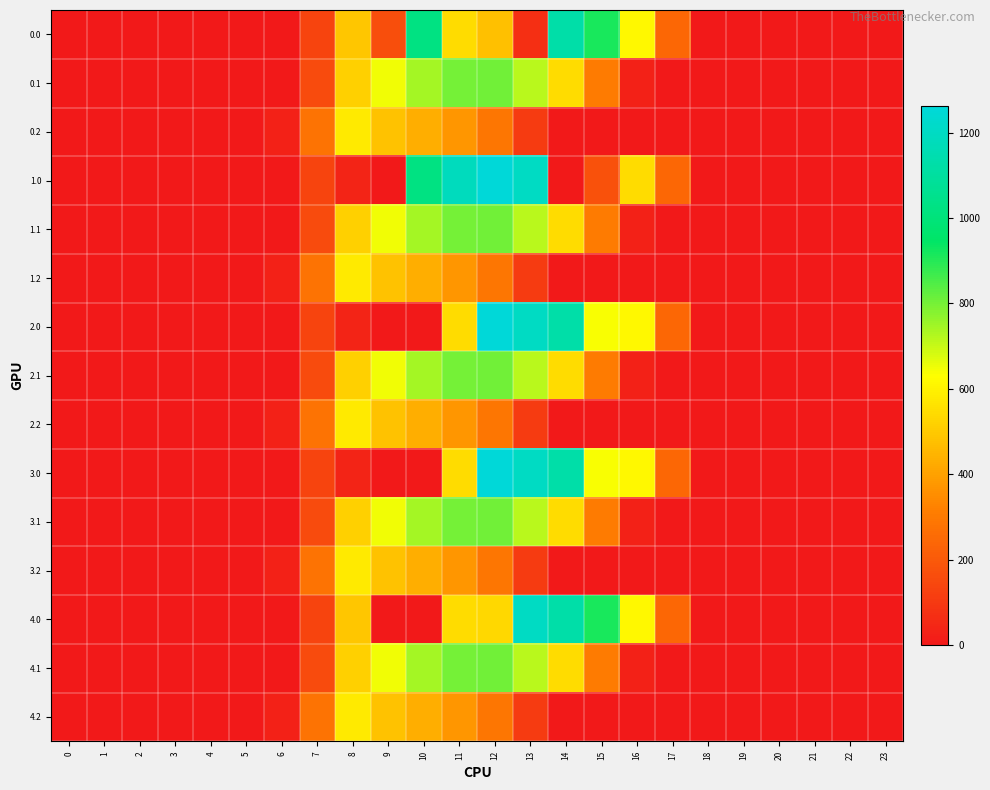

Reading right to left, extract all data points from this chart.

0.0: 23=0.0	22=0.0	21=0.0	20=0.0	19=0.0	18=0.0	17=243.5	16=613.0	15=911.8	14=1128.6	13=70.2	12=477.2	11=544.3	10=1023.2	9=164.3	8=489.3	7=134.3	6=0.0	5=0.0	4=0.0	3=0.0	2=0.0	1=0.0	0=0.0
0.1: 23=0.0	22=0.0	21=0.0	20=0.0	19=0.0	18=0.0	17=0.0	16=26.8	15=301.4	14=544.1	13=715.3	12=805.5	11=800.2	10=742.1	9=646.9	8=514.8	7=153.2	6=0.0	5=0.0	4=0.0	3=0.0	2=0.0	1=0.0	0=0.0
0.2: 23=0.0	22=0.0	21=0.0	20=0.0	19=0.0	18=0.0	17=0.0	16=0.0	15=0.0	14=0.0	13=107.8	12=289.5	11=374.4	10=430.5	9=480.7	8=576.6	7=276.9	6=29.3	5=0.0	4=0.0	3=0.0	2=0.0	1=0.0	0=0.0
1.0: 23=0.0	22=0.0	21=0.0	20=0.0	19=0.0	18=0.0	17=243.5	16=545.4	15=172.8	14=0.3	13=1199.2	12=1260.9	11=1185.2	10=1023.2	9=0.0	8=35.0	7=134.3	6=0.0	5=0.0	4=0.0	3=0.0	2=0.0	1=0.0	0=0.0
1.1: 23=0.0	22=0.0	21=0.0	20=0.0	19=0.0	18=0.0	17=0.0	16=26.8	15=301.4	14=542.8	13=715.3	12=806.9	11=800.2	10=742.1	9=646.9	8=514.8	7=153.2	6=0.0	5=0.0	4=0.0	3=0.0	2=0.0	1=0.0	0=0.0
1.2: 23=0.0	22=0.0	21=0.0	20=0.0	19=0.0	18=0.0	17=0.0	16=0.0	15=0.0	14=0.0	13=107.8	12=289.5	11=374.4	10=430.5	9=480.7	8=576.6	7=276.9	6=29.3	5=0.0	4=0.0	3=0.0	2=0.0	1=0.0	0=0.0
2.0: 23=0.0	22=0.0	21=0.0	20=0.0	19=0.0	18=0.0	17=243.5	16=613.0	15=640.2	14=1128.6	13=1199.2	12=1261.6	11=544.3	10=0.0	9=0.0	8=35.0	7=134.3	6=0.0	5=0.0	4=0.0	3=0.0	2=0.0	1=0.0	0=0.0
2.1: 23=0.0	22=0.0	21=0.0	20=0.0	19=0.0	18=0.0	17=0.0	16=26.8	15=301.4	14=544.1	13=715.3	12=806.9	11=800.2	10=742.1	9=646.9	8=513.5	7=153.2	6=0.0	5=0.0	4=0.0	3=0.0	2=0.0	1=0.0	0=0.0
2.2: 23=0.0	22=0.0	21=0.0	20=0.0	19=0.0	18=0.0	17=0.0	16=0.0	15=0.0	14=0.0	13=107.8	12=289.5	11=374.4	10=430.5	9=480.7	8=576.6	7=276.9	6=29.3	5=0.0	4=0.0	3=0.0	2=0.0	1=0.0	0=0.0
3.0: 23=0.0	22=0.0	21=0.0	20=0.0	19=0.0	18=0.0	17=243.5	16=613.0	15=640.2	14=1128.6	13=1199.2	12=1261.6	11=544.3	10=0.0	9=0.0	8=35.0	7=134.3	6=0.0	5=0.0	4=0.0	3=0.0	2=0.0	1=0.0	0=0.0
3.1: 23=0.0	22=0.0	21=0.0	20=0.0	19=0.0	18=0.0	17=0.0	16=26.8	15=301.4	14=542.8	13=715.3	12=806.9	11=800.2	10=742.1	9=646.9	8=514.8	7=153.2	6=0.0	5=0.0	4=0.0	3=0.0	2=0.0	1=0.0	0=0.0
3.2: 23=0.0	22=0.0	21=0.0	20=0.0	19=0.0	18=0.0	17=0.0	16=0.0	15=0.0	14=0.0	13=107.8	12=289.5	11=374.4	10=430.5	9=480.7	8=576.6	7=276.9	6=29.3	5=0.0	4=0.0	3=0.0	2=0.0	1=0.0	0=0.0
4.0: 23=0.0	22=0.0	21=0.0	20=0.0	19=0.0	18=0.0	17=243.5	16=613.0	15=911.8	14=1128.6	13=1199.2	12=535.8	11=544.3	10=0.0	9=0.0	8=489.3	7=134.3	6=0.0	5=0.0	4=0.0	3=0.0	2=0.0	1=0.0	0=0.0
4.1: 23=0.0	22=0.0	21=0.0	20=0.0	19=0.0	18=0.0	17=0.0	16=26.8	15=301.4	14=544.1	13=715.3	12=806.9	11=798.8	10=742.1	9=646.9	8=514.8	7=153.2	6=0.0	5=0.0	4=0.0	3=0.0	2=0.0	1=0.0	0=0.0
4.2: 23=0.0	22=0.0	21=0.0	20=0.0	19=0.0	18=0.0	17=0.0	16=0.0	15=0.0	14=0.0	13=107.8	12=289.5	11=374.4	10=430.5	9=480.7	8=576.6	7=276.9	6=29.3	5=0.0	4=0.0	3=0.0	2=0.0	1=0.0	0=0.0